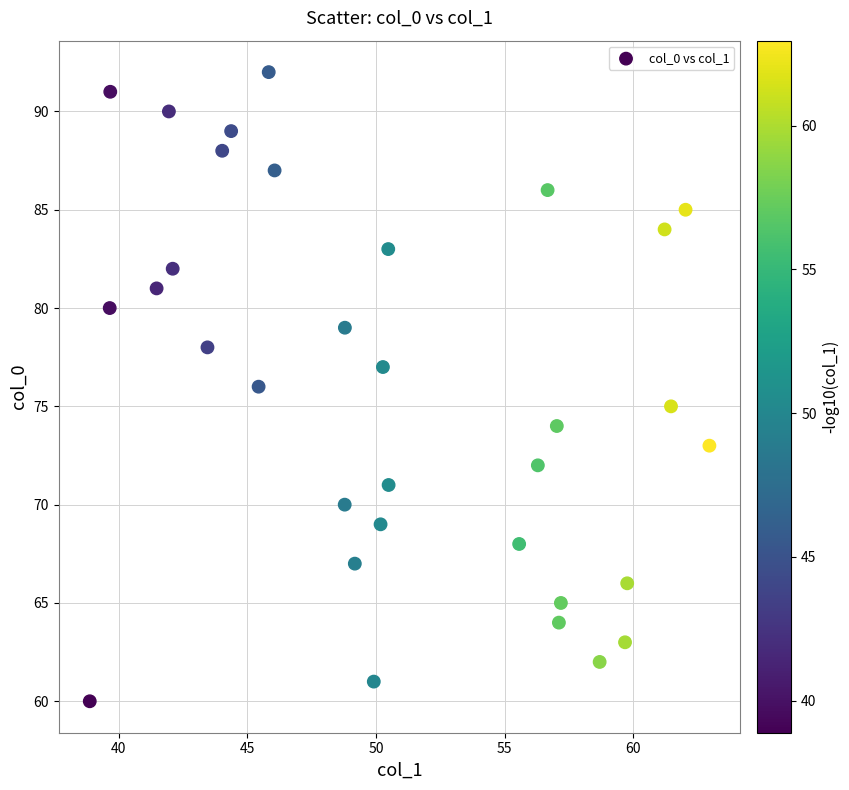

What is the range of Y values (max minus min)?

32